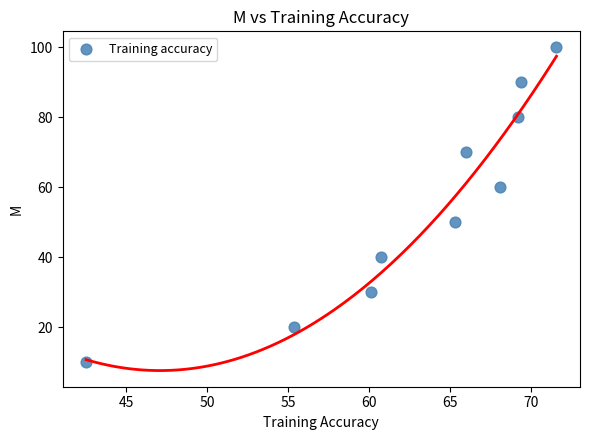

What is the average Y value?

55